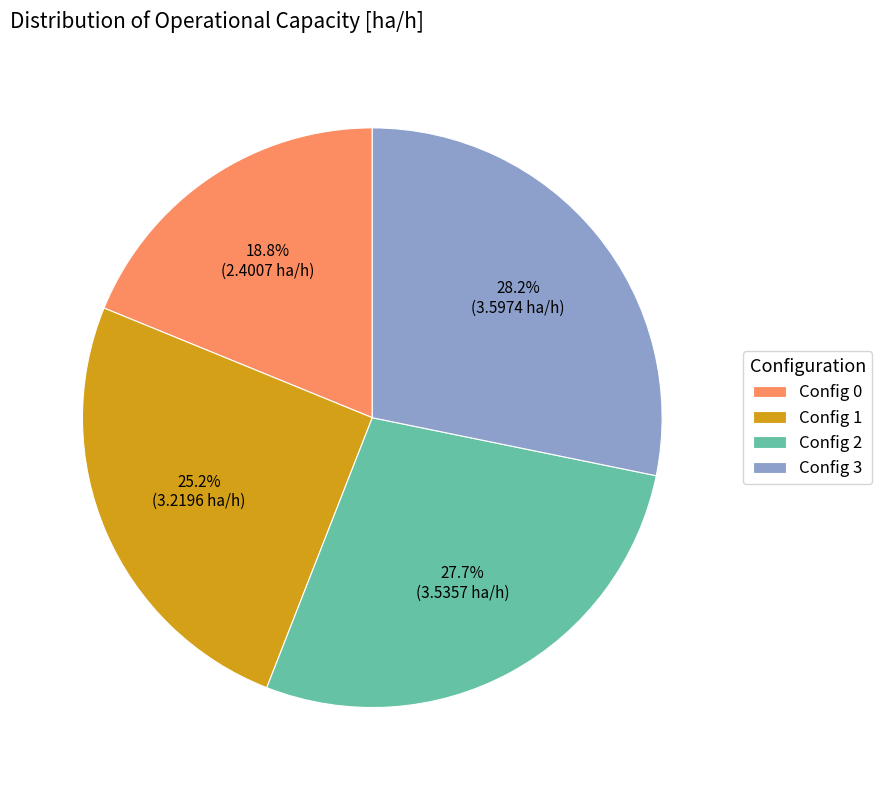

Do Config 2 and Config 1 together represent more than half of the pie?

Yes